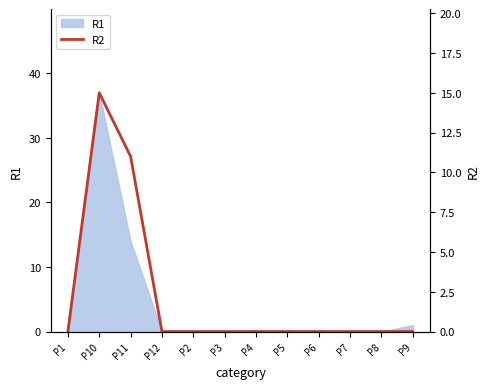

The chart shows a value of 22 at P10. True or false?

False